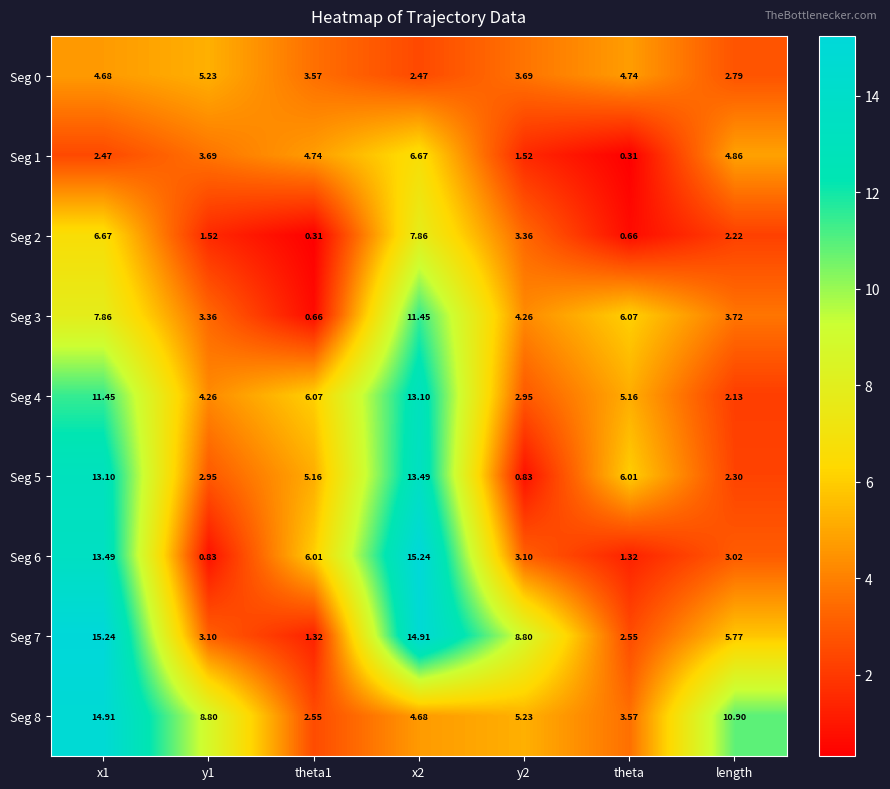

Rank the series at x2 from highest to lowest value.

Seg 6, Seg 7, Seg 5, Seg 4, Seg 3, Seg 2, Seg 1, Seg 8, Seg 0